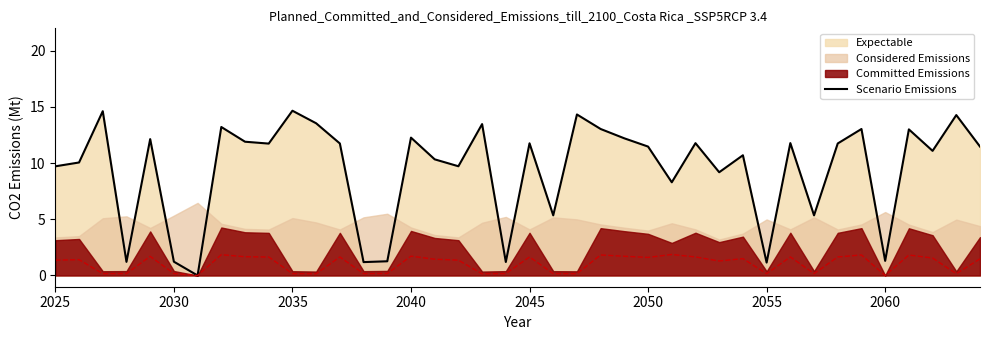

How many data points are less than 11?

17